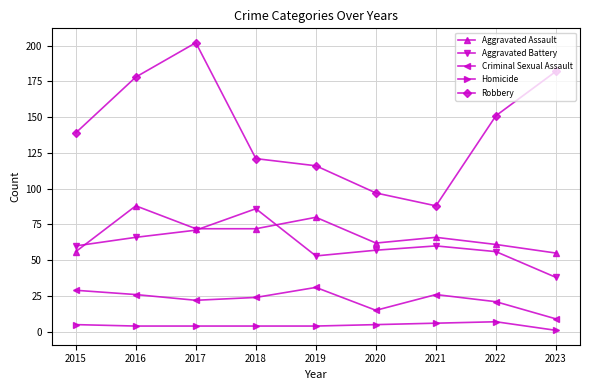

Reading left to right, what are all the values shown in this chart?

Aggravated Assault: 56	88	72	72	80	62	66	61	55
Aggravated Battery: 60	66	71	86	53	57	60	56	38
Criminal Sexual Assault: 29	26	22	24	31	15	26	21	9
Homicide: 5	4	4	4	4	5	6	7	1
Robbery: 139	178	202	121	116	97	88	151	182